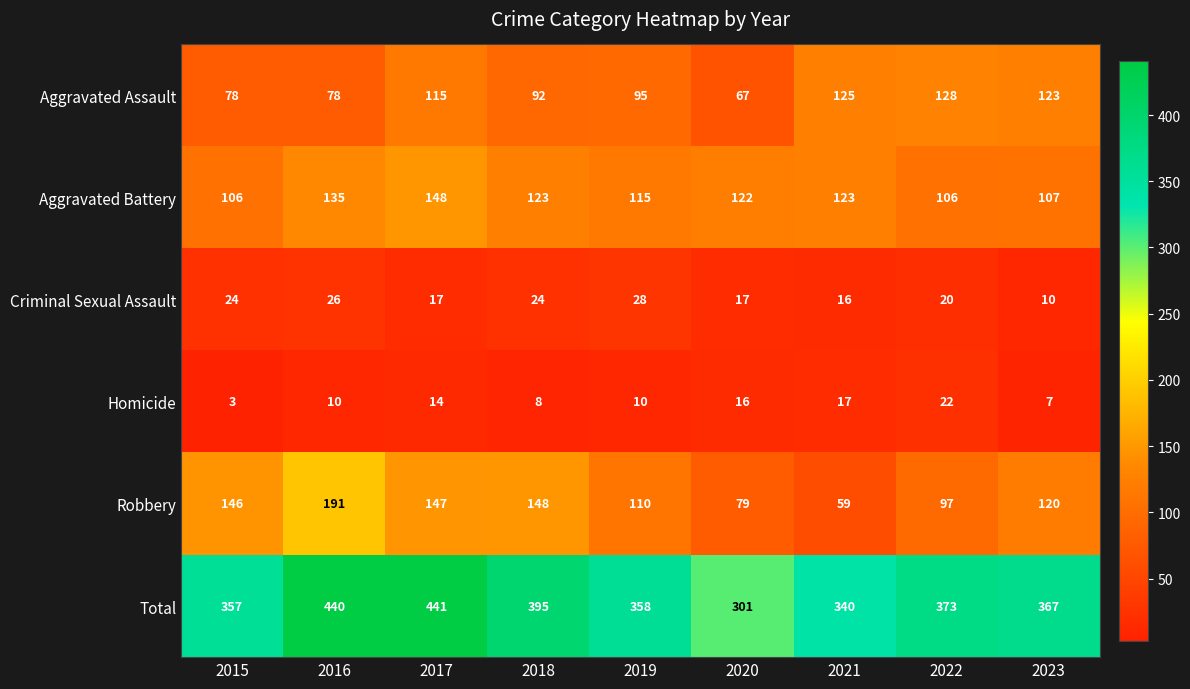

What is the smallest value displayed?

3